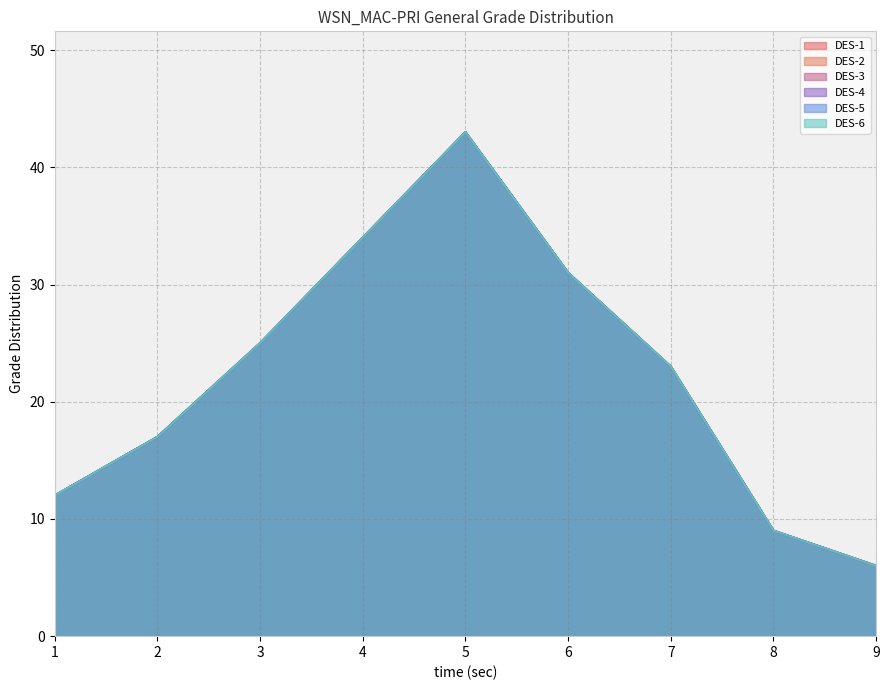

What position from the left is 3.0?

3